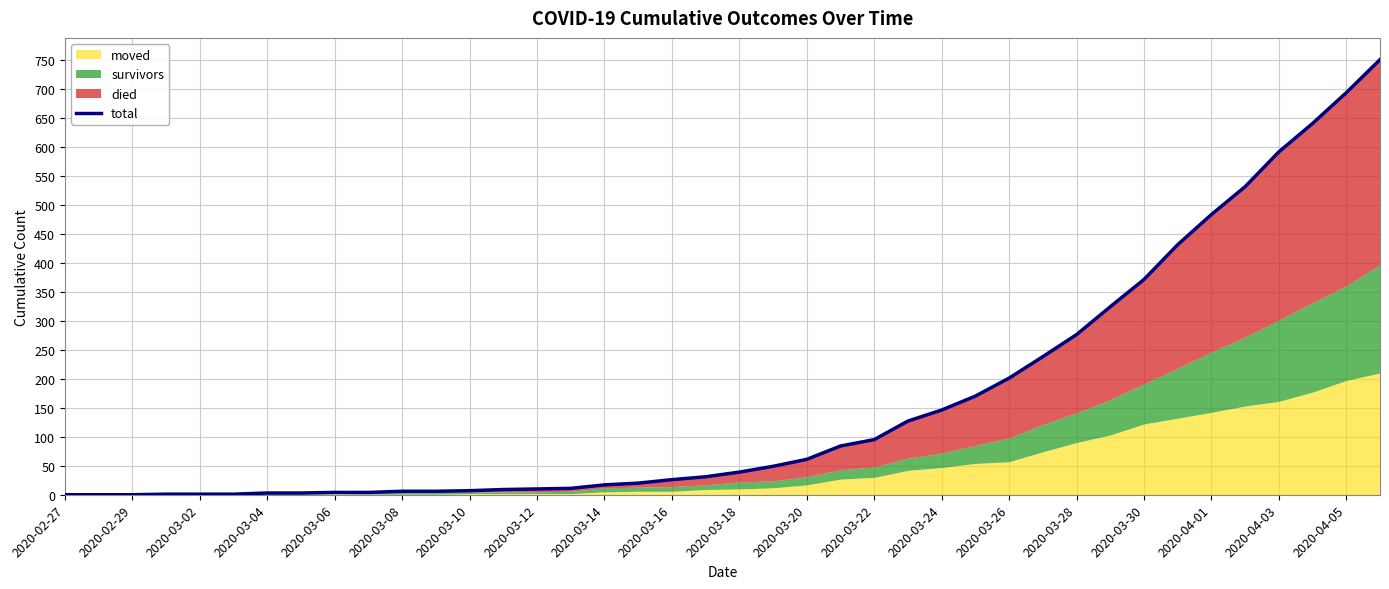

Reading left to right, list all the values displayed in this chart.

0	0	0	1	1	1	3	3	4	4	6	6	7	9	10	11	17	20	26	31	39	49	61	84	95	127	146	170	201	238	276	324	371	431	483	531	591	640	693	750